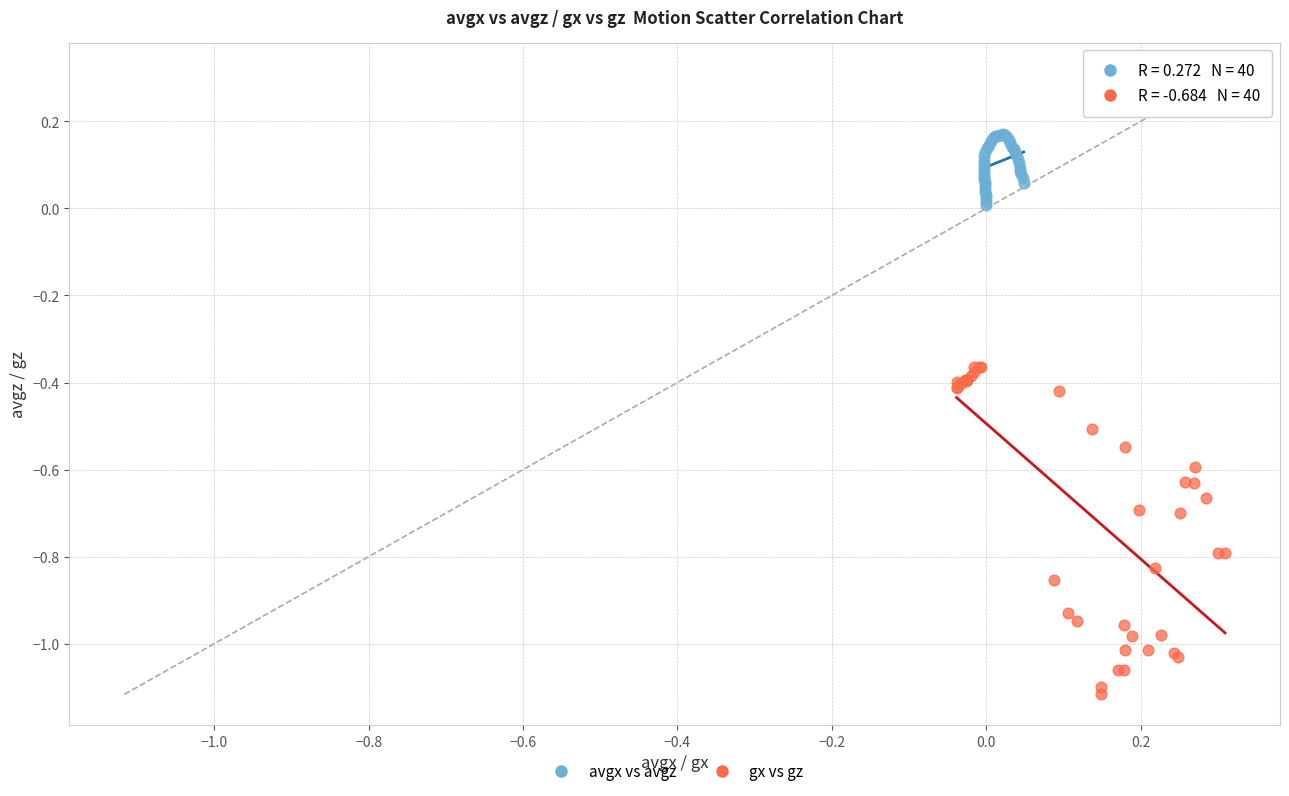

Which series contains the lowest Y value?

gx vs gz